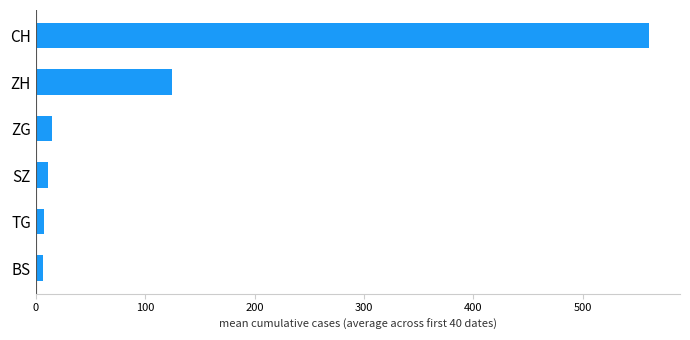

What is the smallest value displayed?

6.7